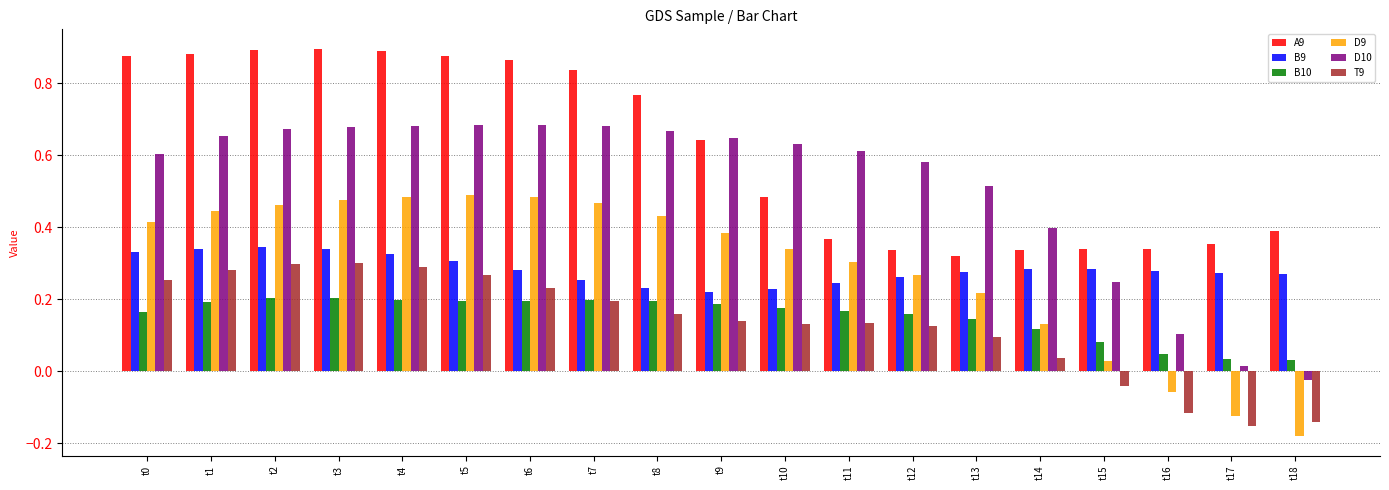

How many data points in D10 are above 0?

18